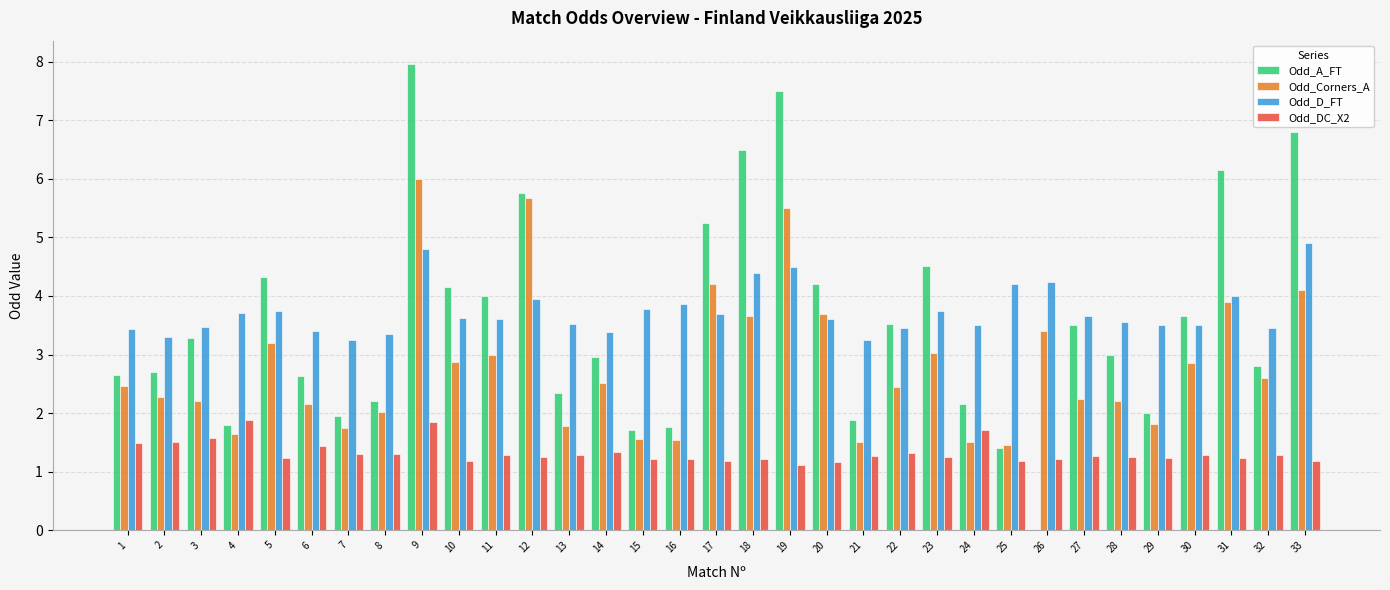

True or false: Odd_D_FT has a value of 6.5 at 5.

False